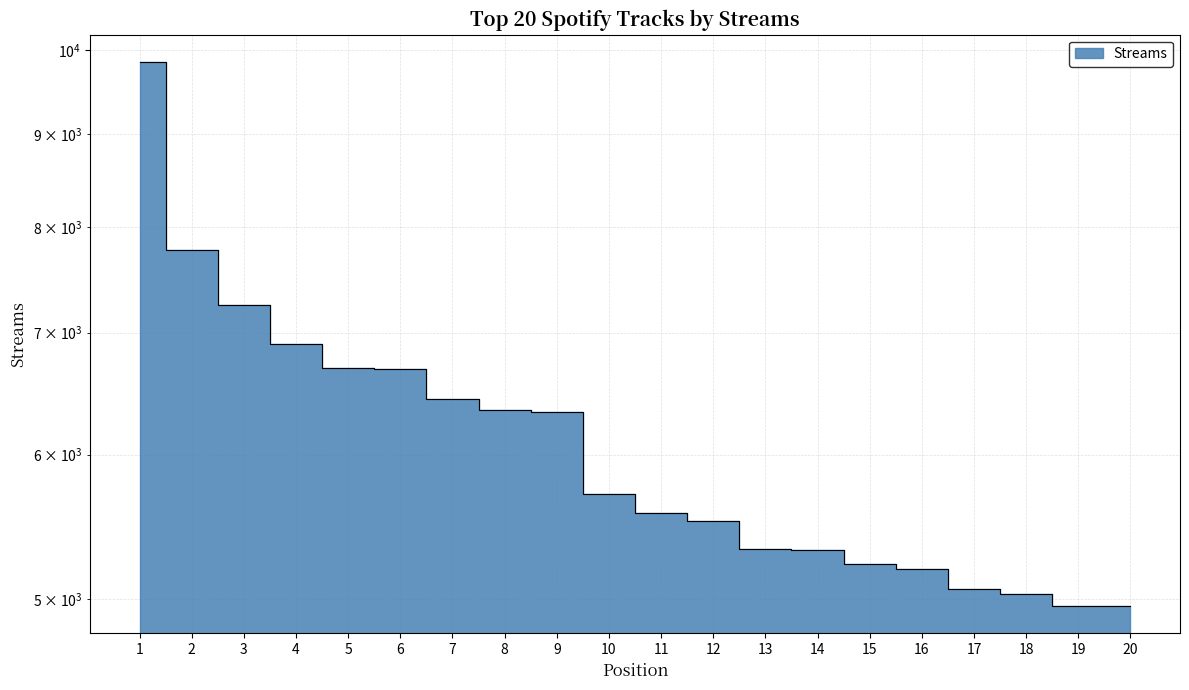

What is the greatest value displayed?

9856